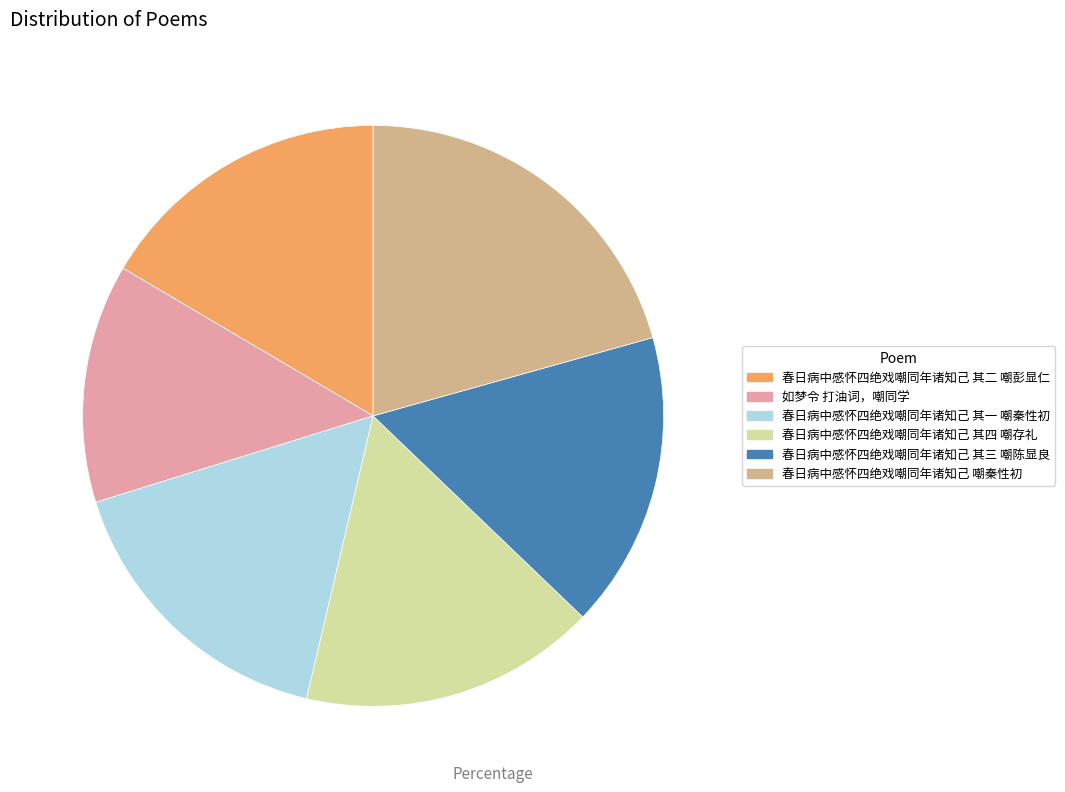

Which category has the biggest portion of the pie?

春日病中感怀四绝戏嘲同年诸知己 嘲秦性初